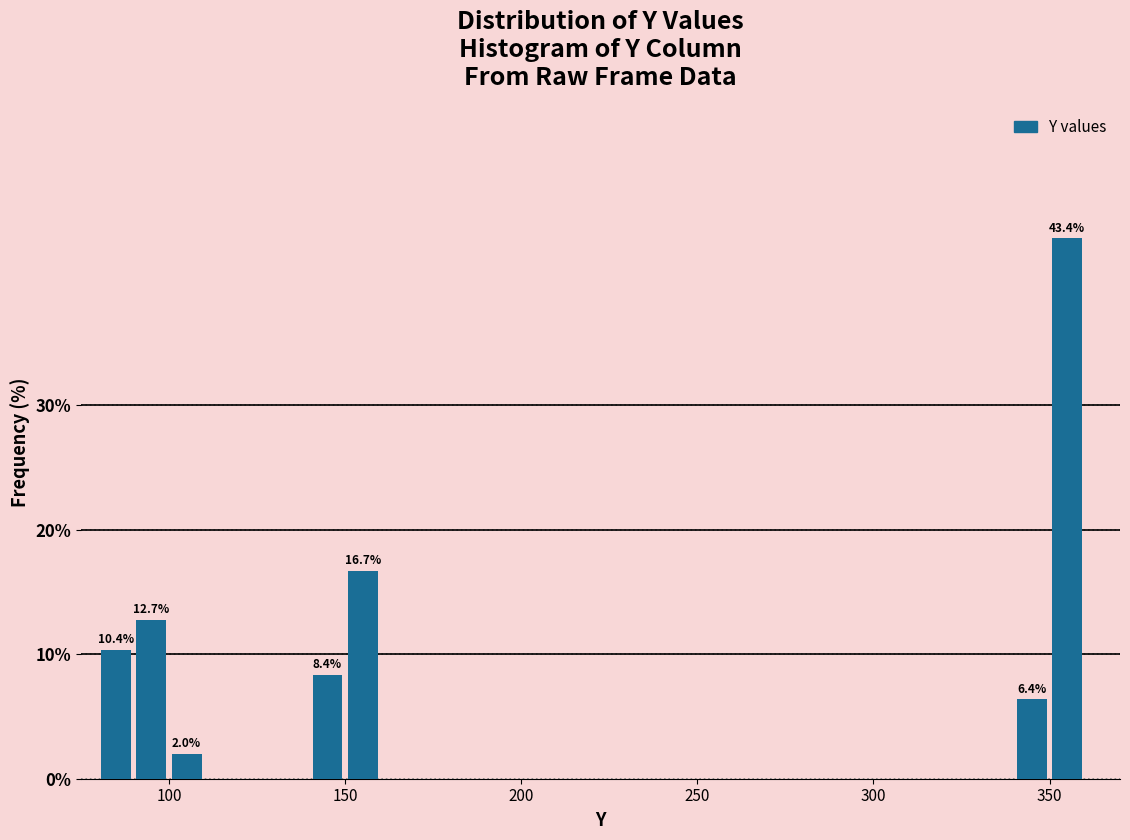

Around what value on the x-axis is the tallest bar? Give the approximate position of its centre, as read against the axis.

355